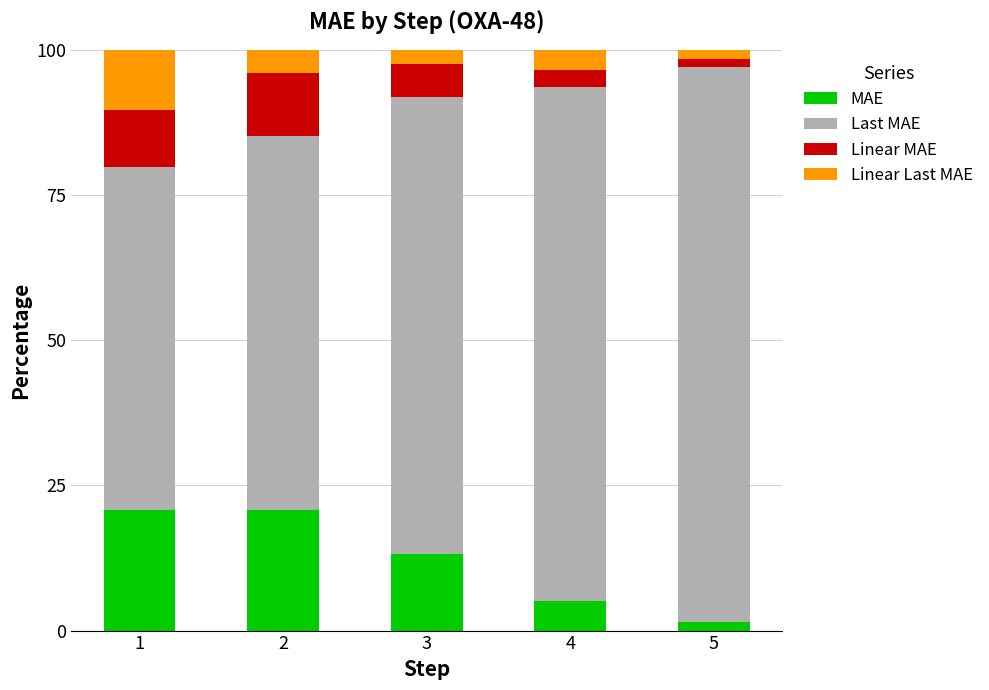

Does the chart contain stacked bars?

Yes